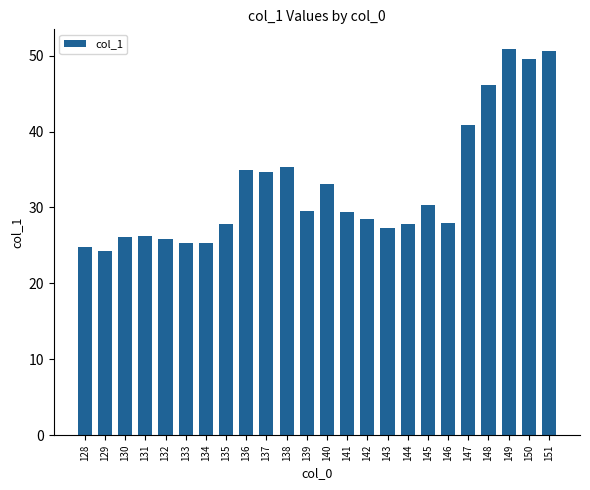

What is the ratio of the value at 144 to the value at 143?

1.0